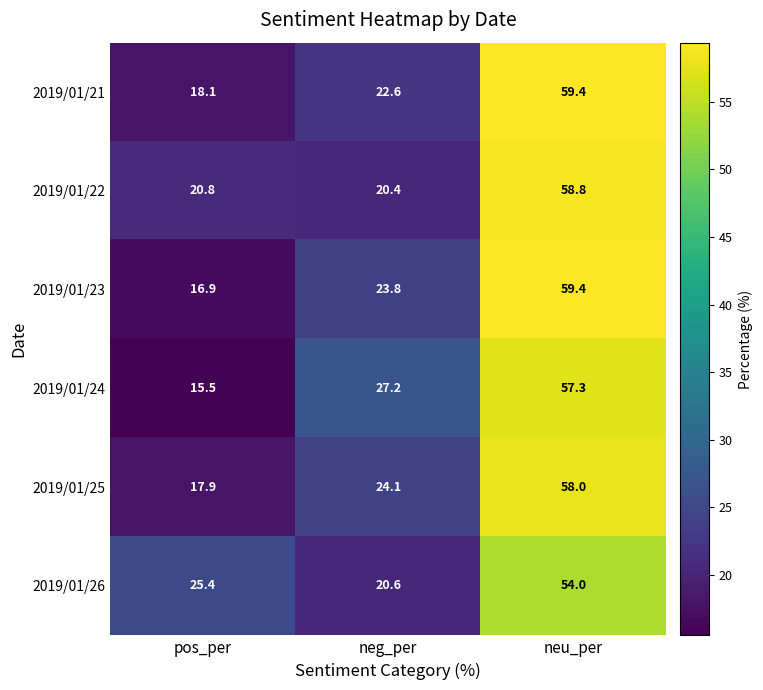

At which label is 2019/01/25 closest to 37?

neg_per